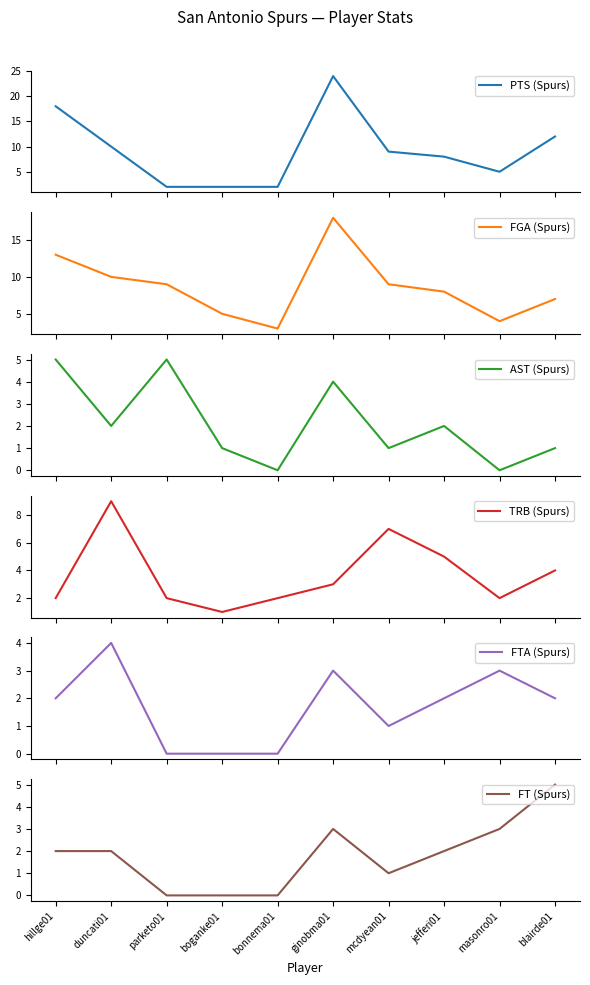

True or false: AST (Spurs) and FT (Spurs) cross at least once.

False